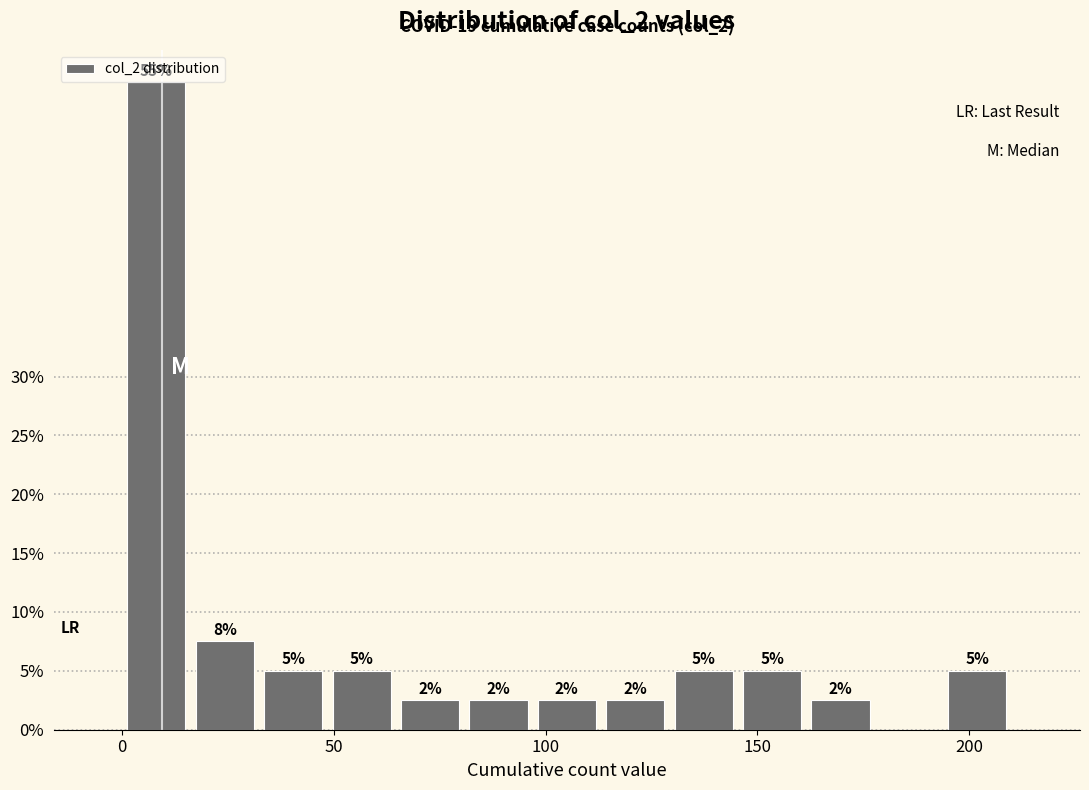

Around what value on the x-axis is the tallest bar? Give the approximate position of its centre, as read against the axis.

10